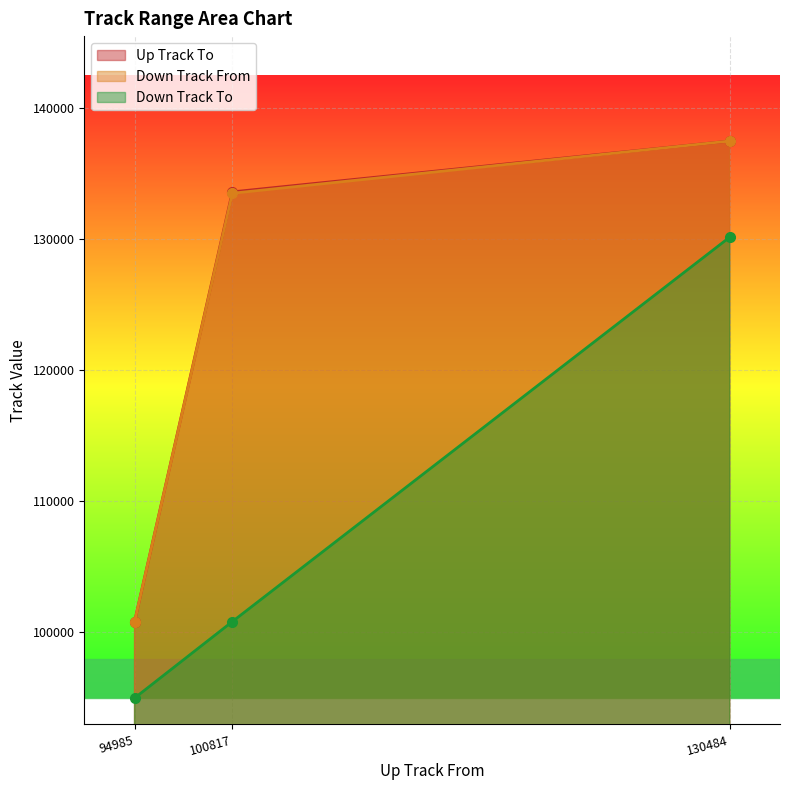

What is the total value across all series at 94985?

296618